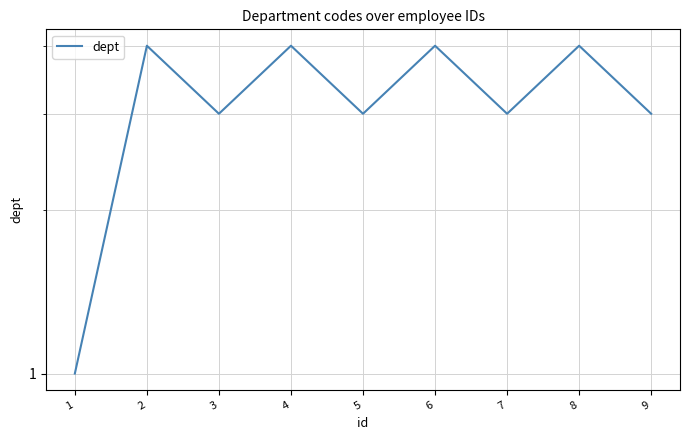

List the labels in order of value, largest first.

2, 4, 6, 8, 3, 5, 7, 9, 1